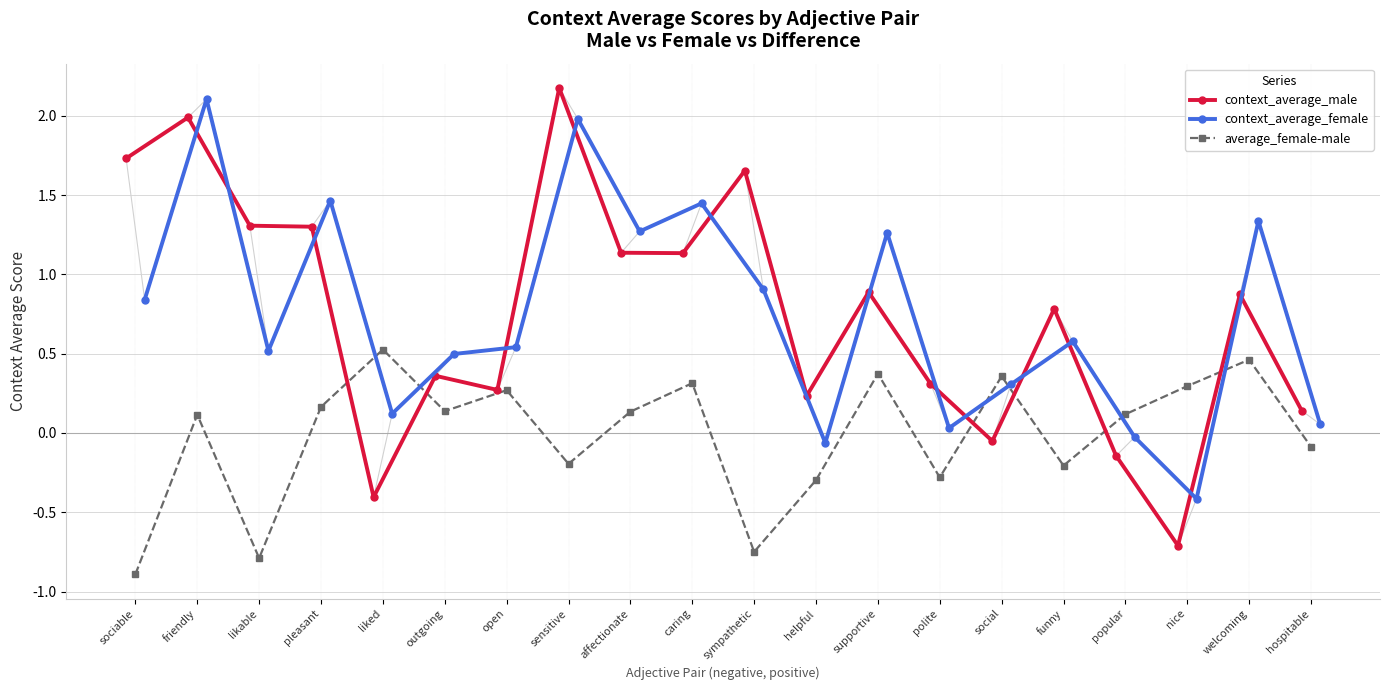

Which series has the largest Y range (max minus min)?

context_average_male